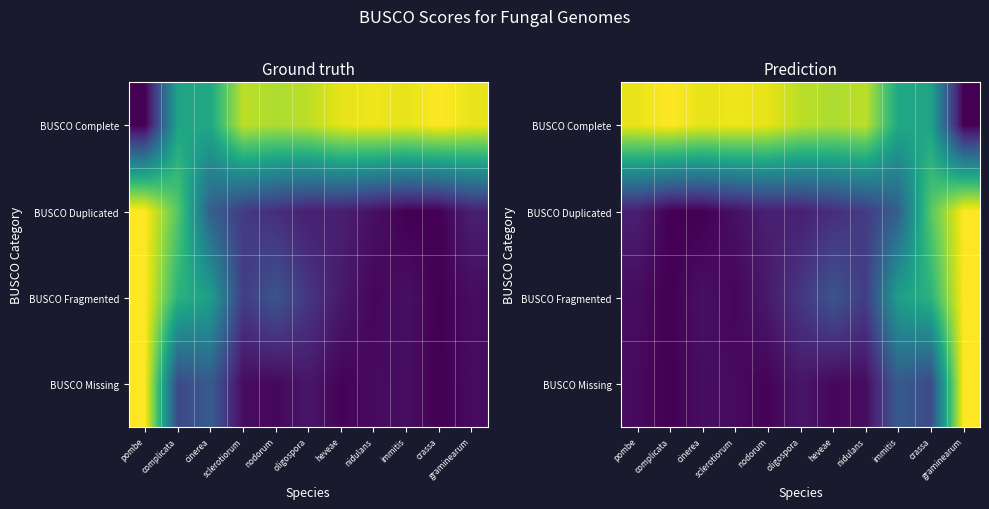

At how many categories does at least one series exceed 0?

11